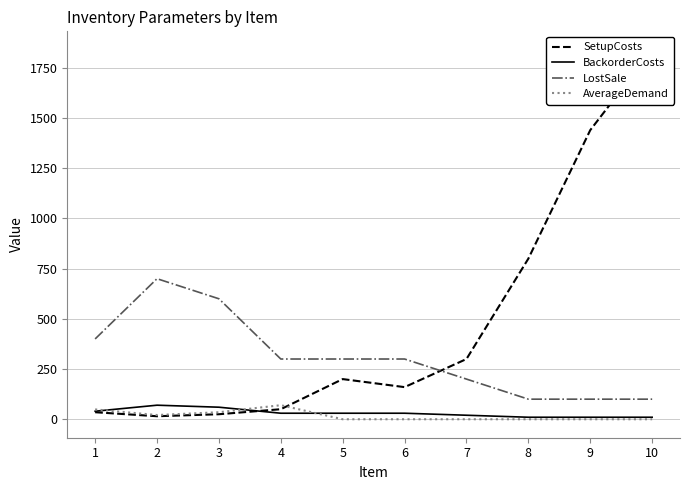

At which category does the chart reach its minimum across all series?

5